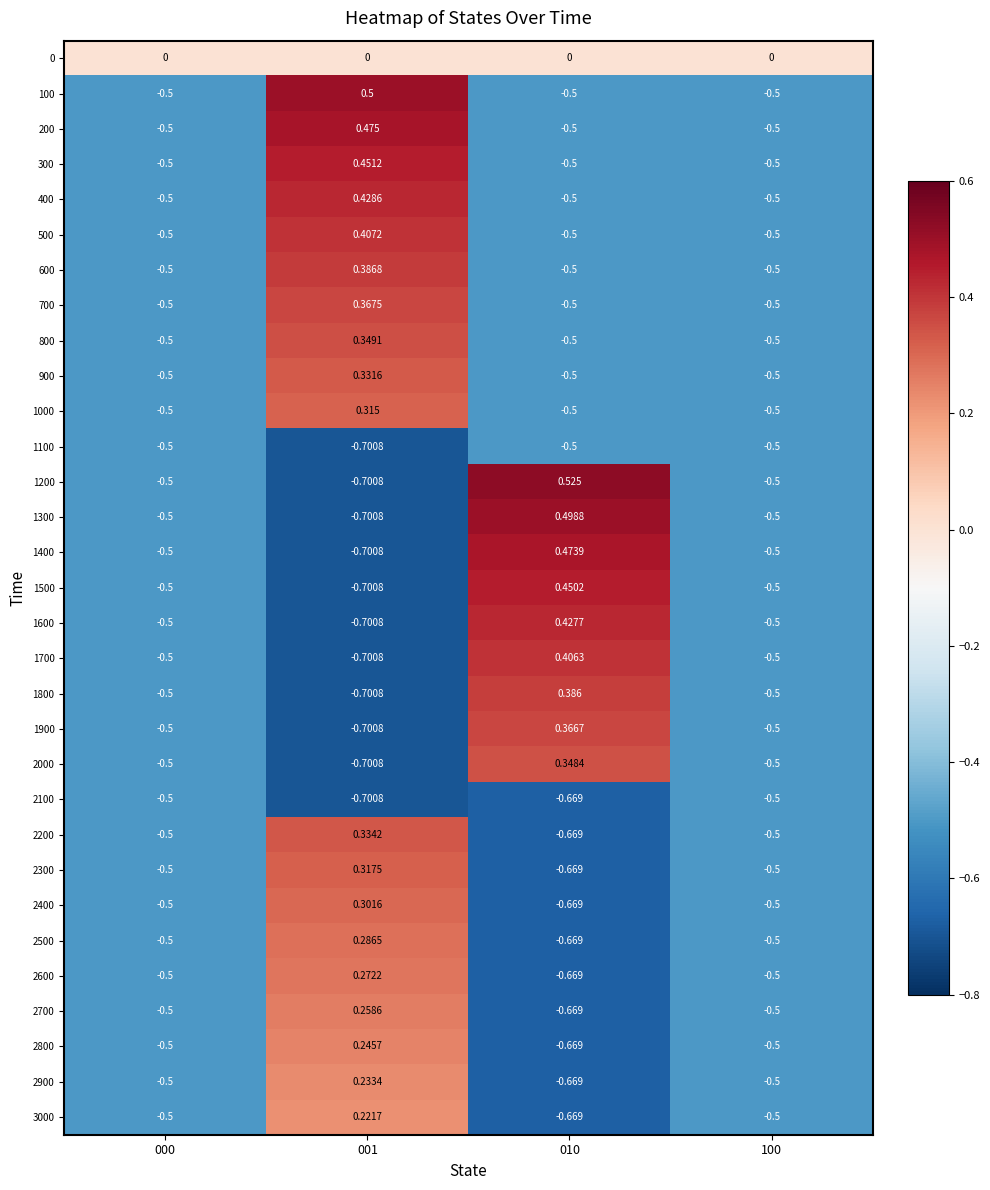

Is the value of 1500 at 000 greater than the value of 1200 at 010?

No